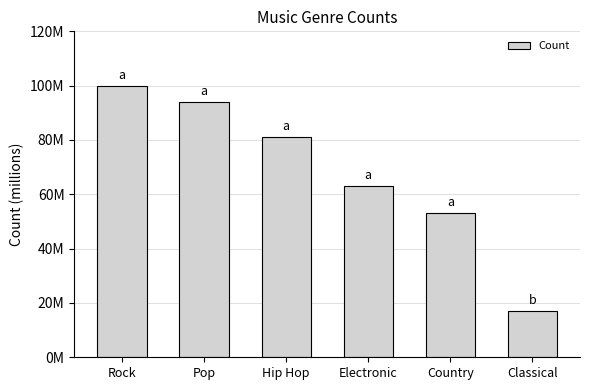

The value at Hip Hop is 81000000. True or false?

True